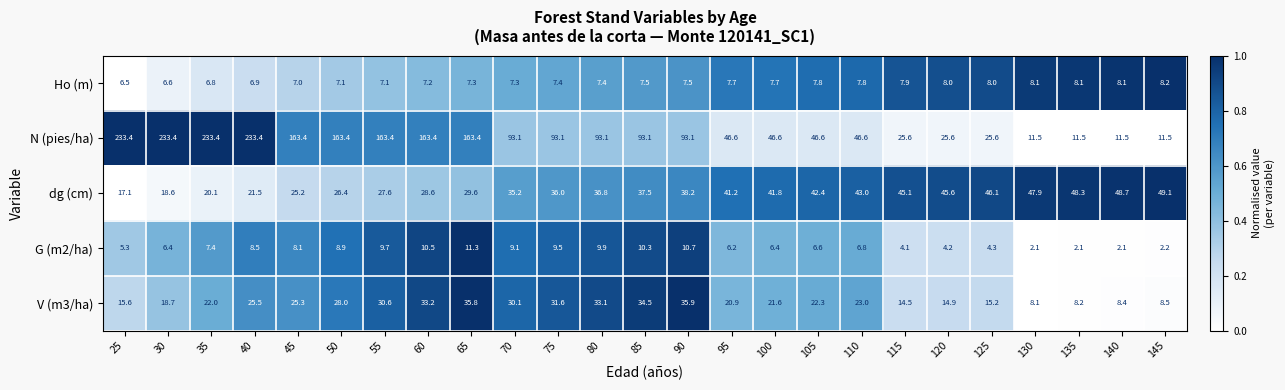

Rank the series by their maximum value, from highest to lowest.

N (pies/ha), dg (cm), V (m3/ha), G (m2/ha), Ho (m)